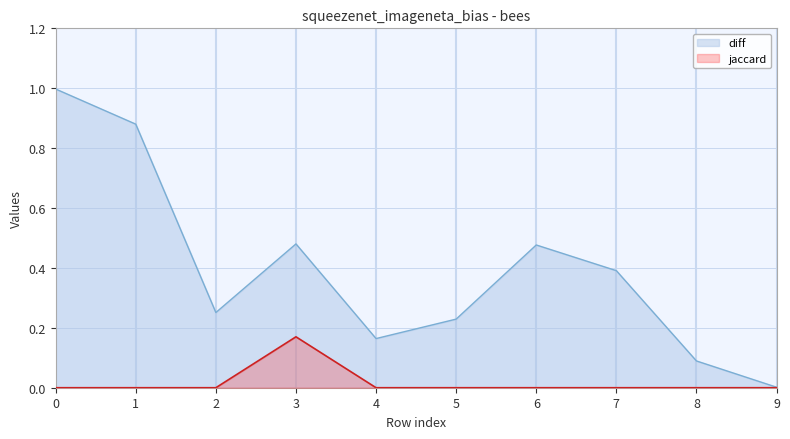

What is the average value of the diff series?

0.4